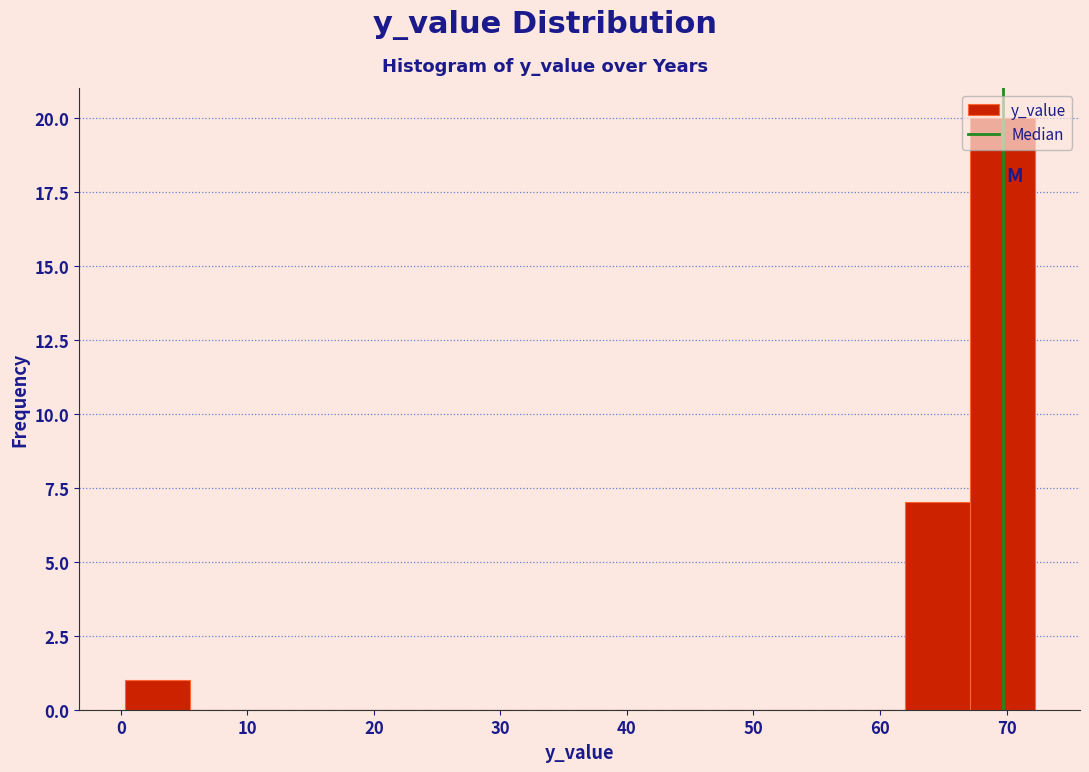

Reading left to right, list every bar in this chart as the range it spans on the x-axis followed by its height. Neither the bar edges nor the heights are printed on the chart, so give them approximately, as read against the axes.

0 to 5: 1
5 to 11: 0
11 to 16: 0
16 to 21: 0
21 to 26: 0
26 to 31: 0
31 to 36: 0
36 to 41: 0
41 to 47: 0
47 to 52: 0
52 to 57: 0
57 to 62: 0
62 to 67: 7
67 to 72: 20